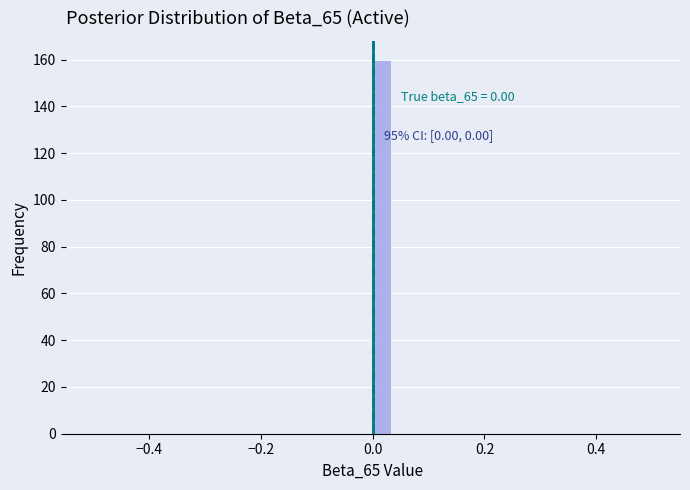

Read against the x-axis, roughly where is the centre of the tallest bar?

0.02